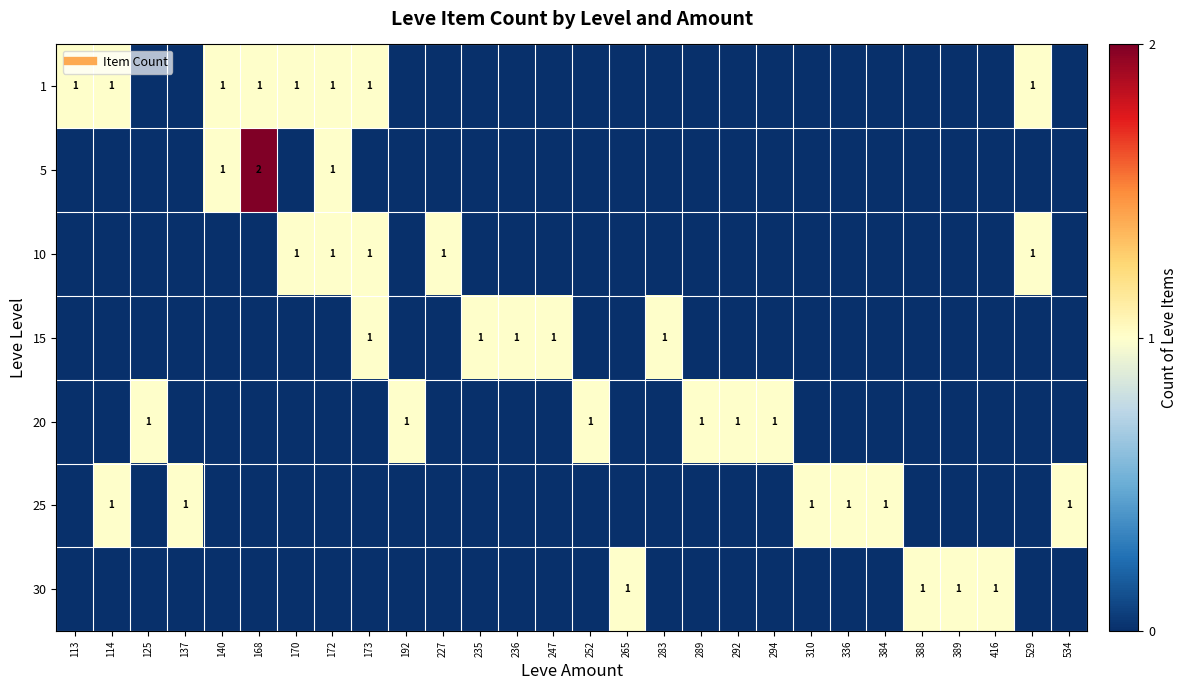

Which has a higher value, 170 or 384?

170